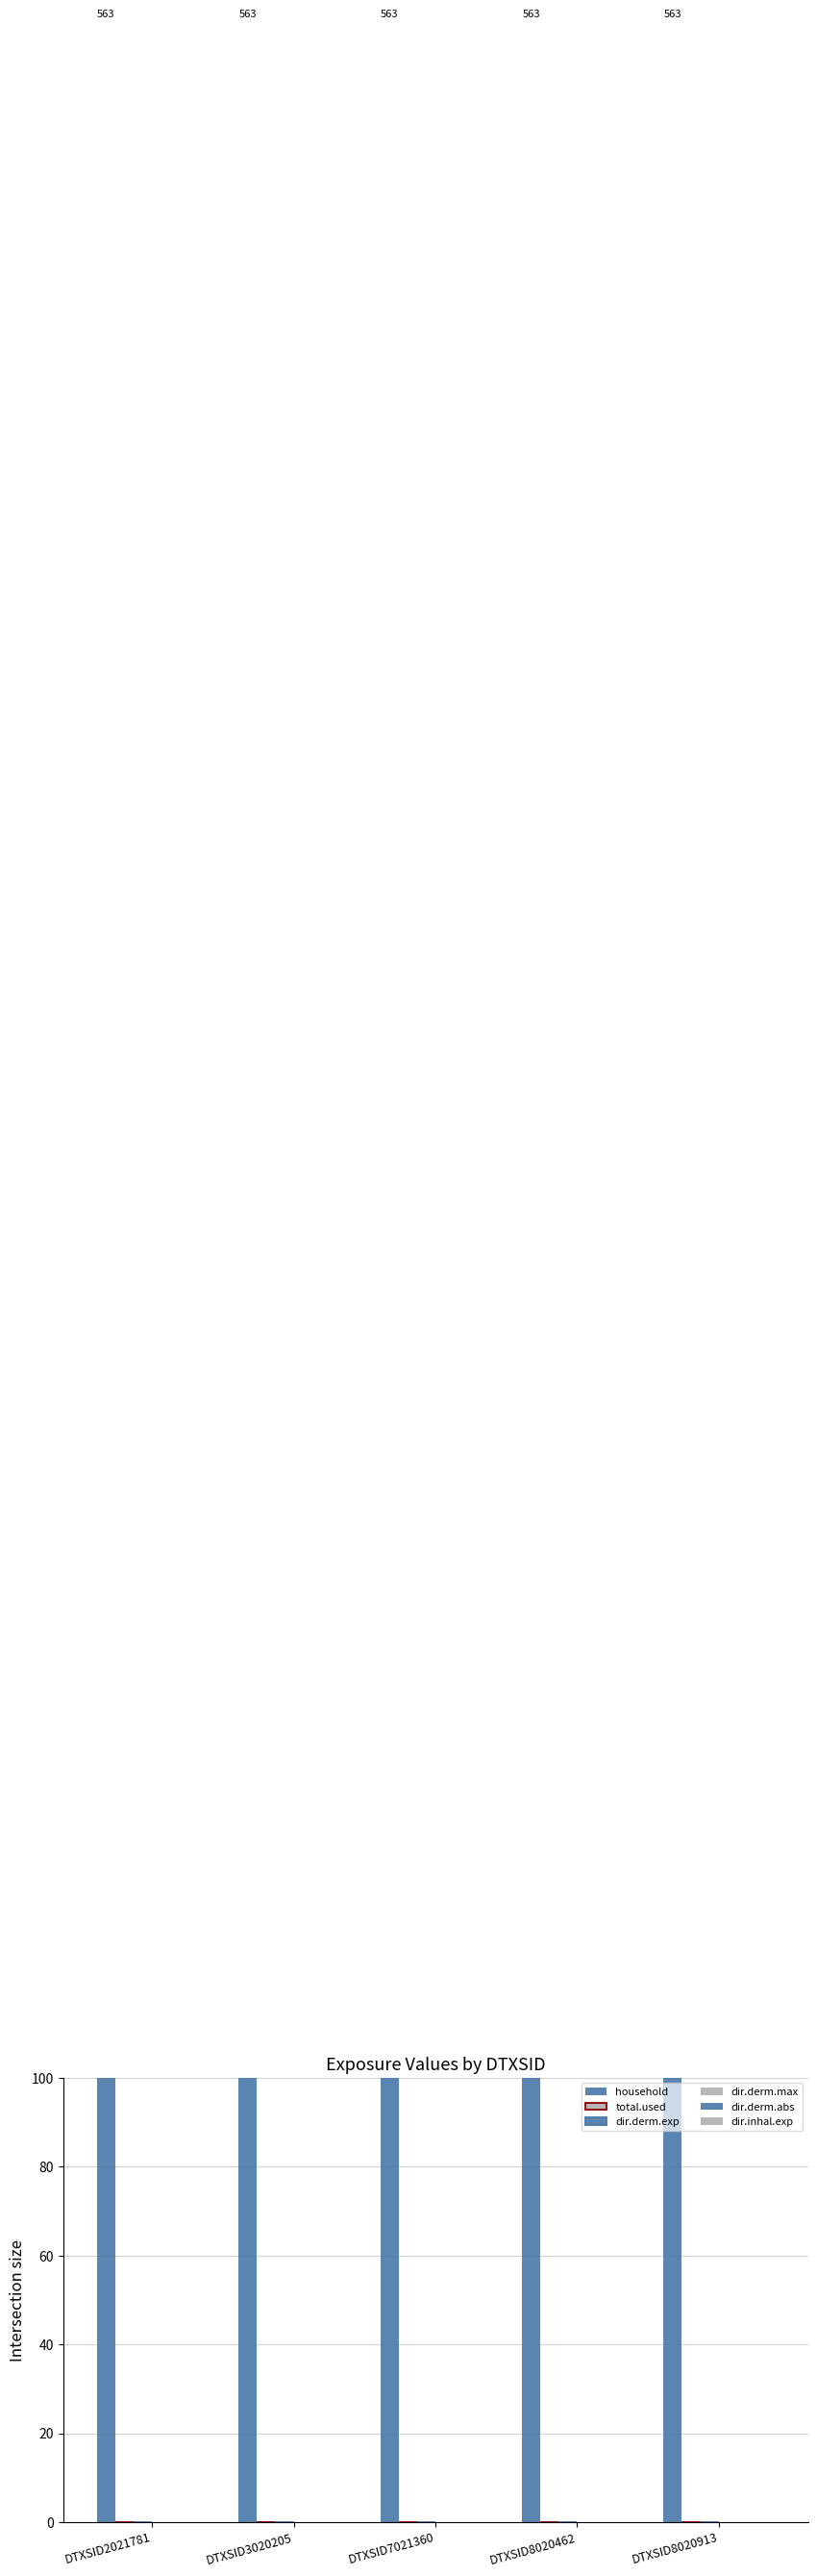

Rank the series at DTXSID8020462 from highest to lowest value.

household, total.used, dir.derm.exp, dir.derm.max, dir.derm.abs, dir.inhal.exp